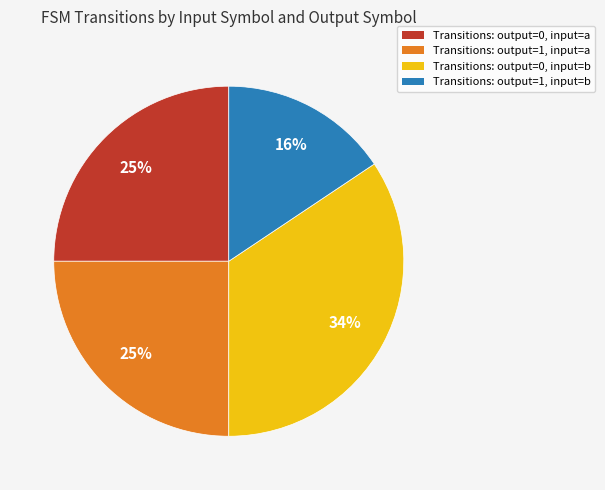

Does any single category account for the majority?

No